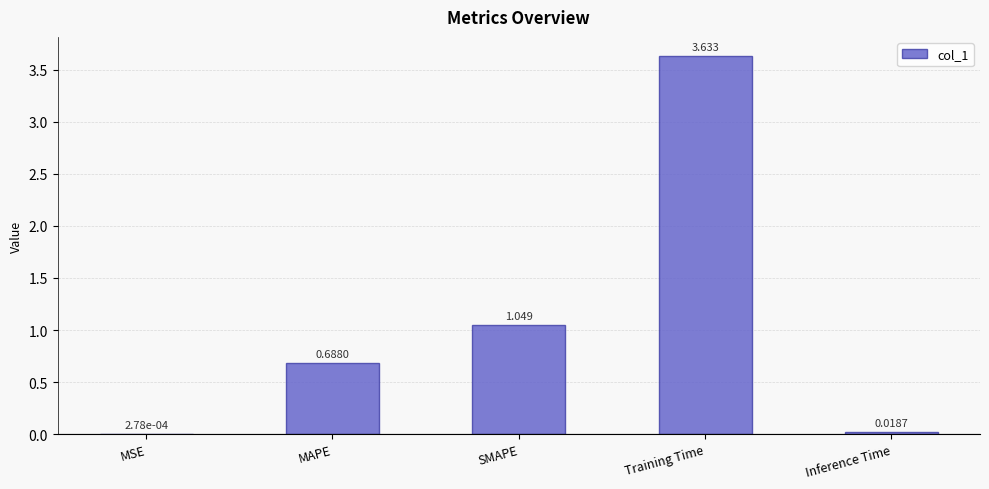

Where is the data nearest to the value 1?

SMAPE